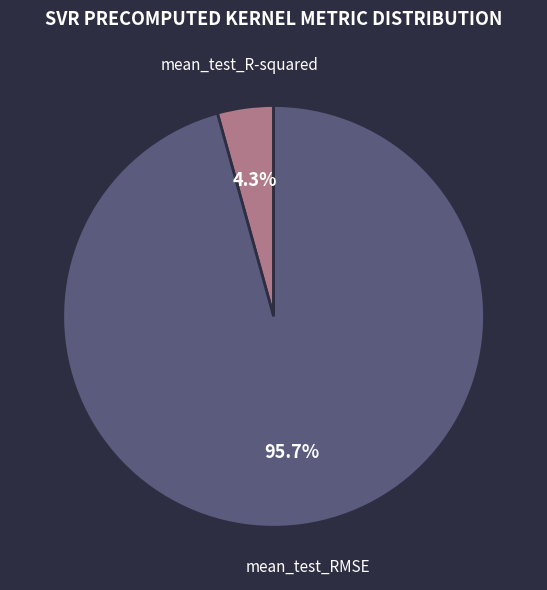

Is there a majority slice in this chart?

Yes